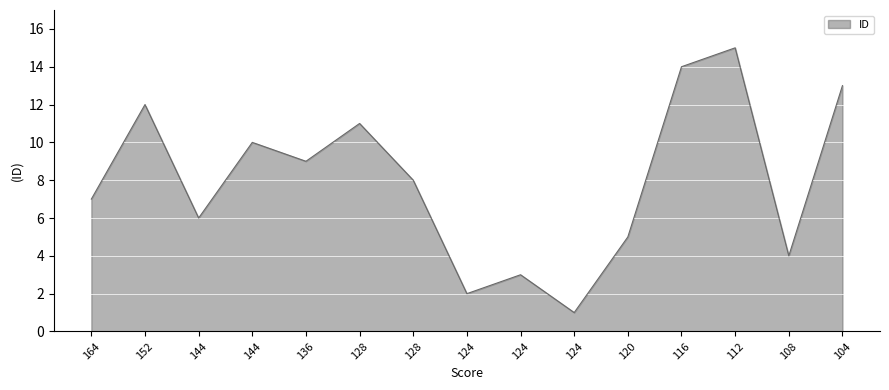

How many lines are shown in the chart?

1